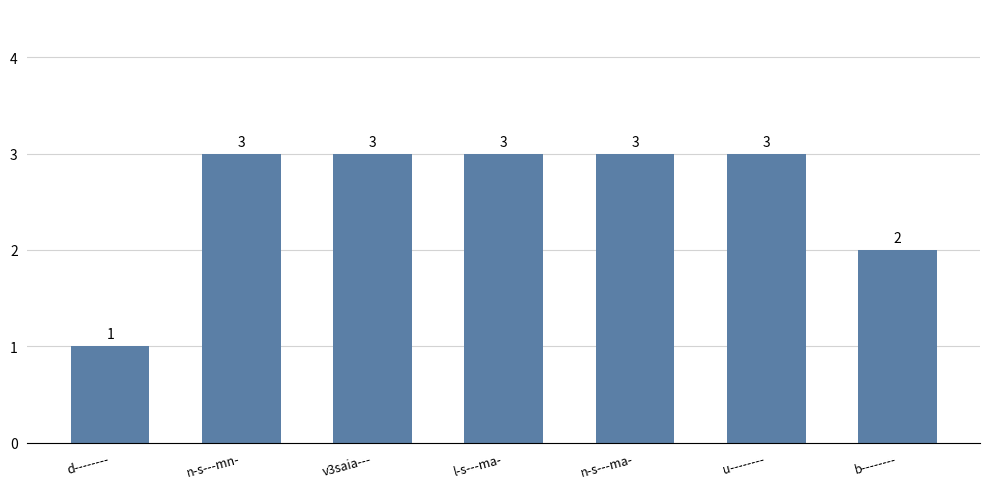

How many series are shown in this chart?

1